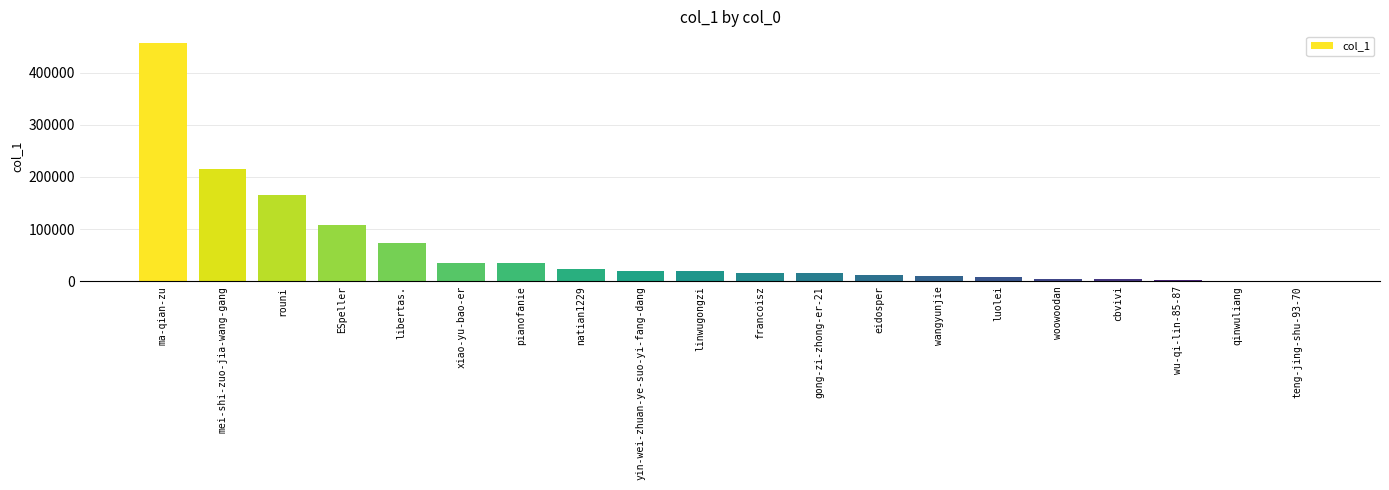

The chart shows a value of 214820 at mei-shi-zuo-jia-wang-gang. True or false?

True